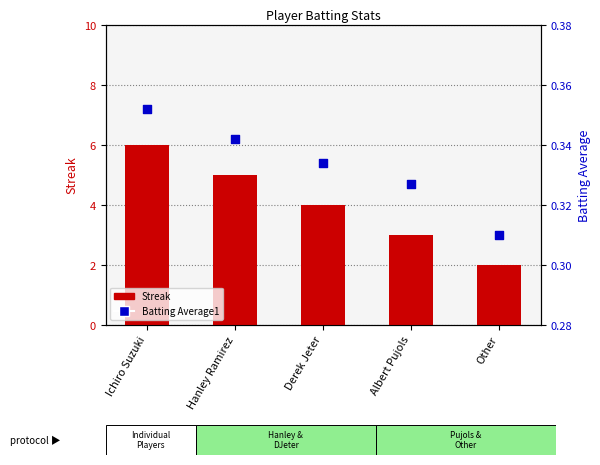

Which series has the largest total across all categories?

Streak